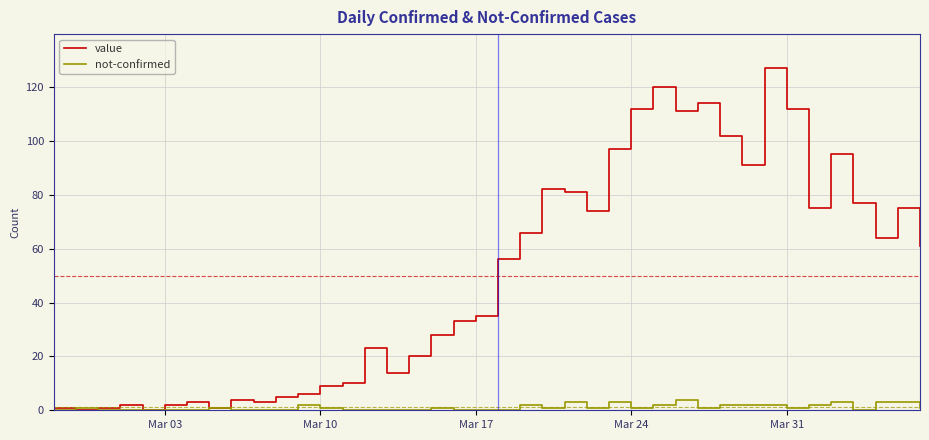

Rank the series by their average value, from highest to lowest.

value, not-confirmed